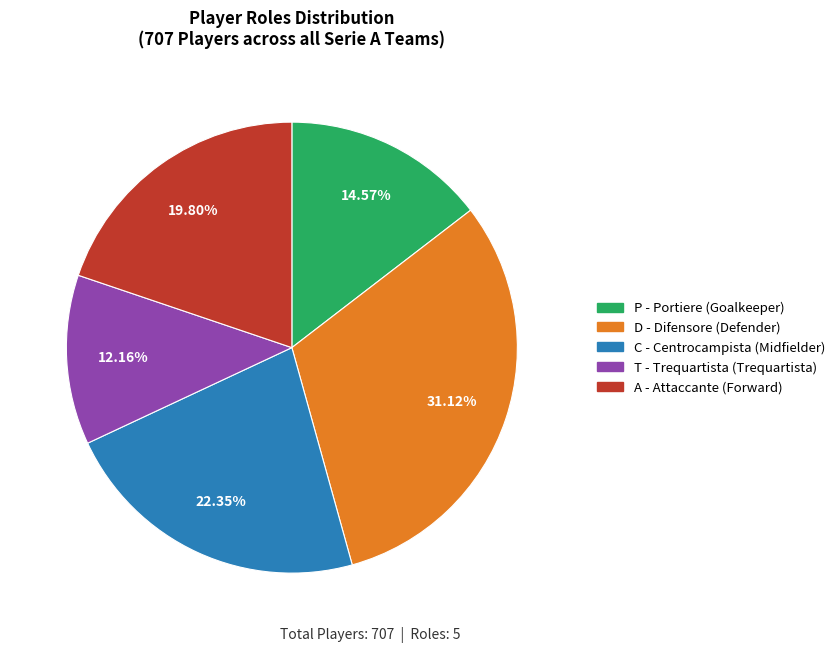

Count the number of slices in the pie.

5